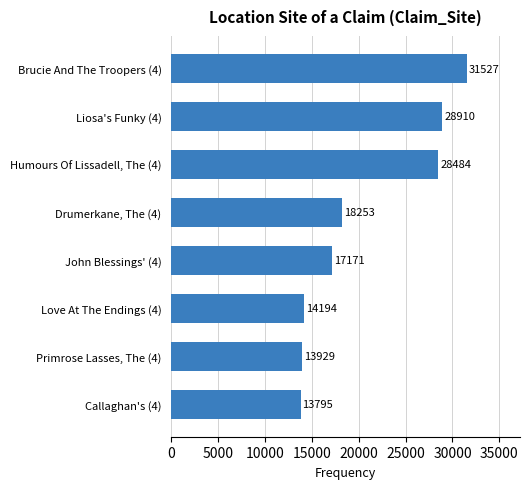

Reading top to bottom, transcribe all the data shown in this chart.

Brucie And The Troopers (4)=31527	Liosa's Funky (4)=28910	Humours Of Lissadell, The (4)=28484	Drumerkane, The (4)=18253	John Blessings' (4)=17171	Love At The Endings (4)=14194	Primrose Lasses, The (4)=13929	Callaghan's (4)=13795